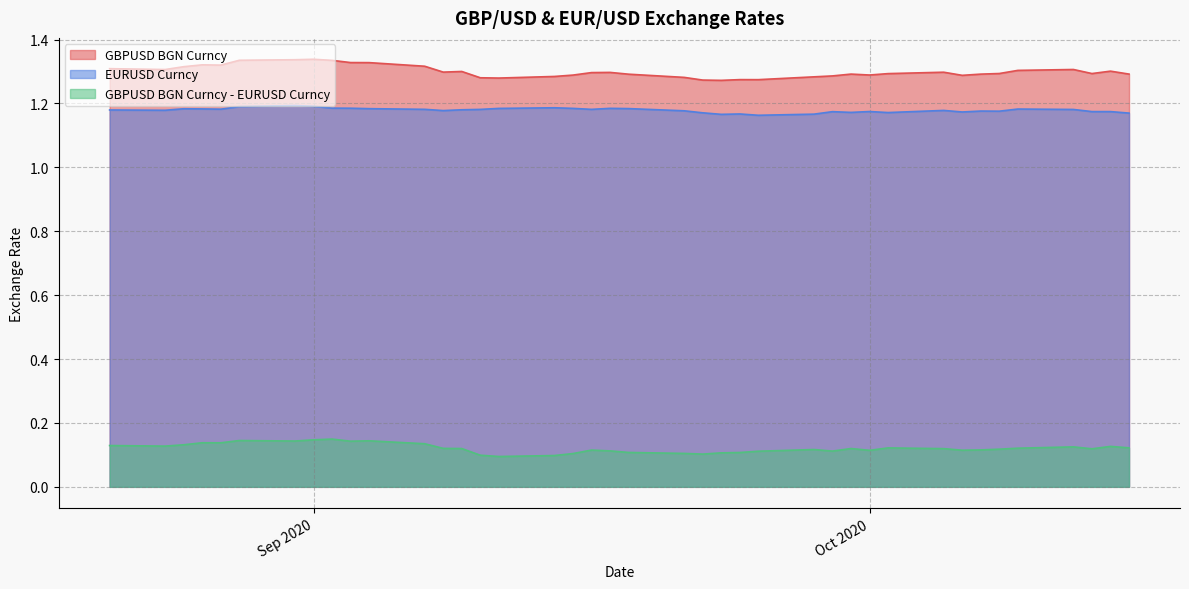

True or false: EURUSD Curncy and GBPUSD BGN Curncy cross at least once.

False